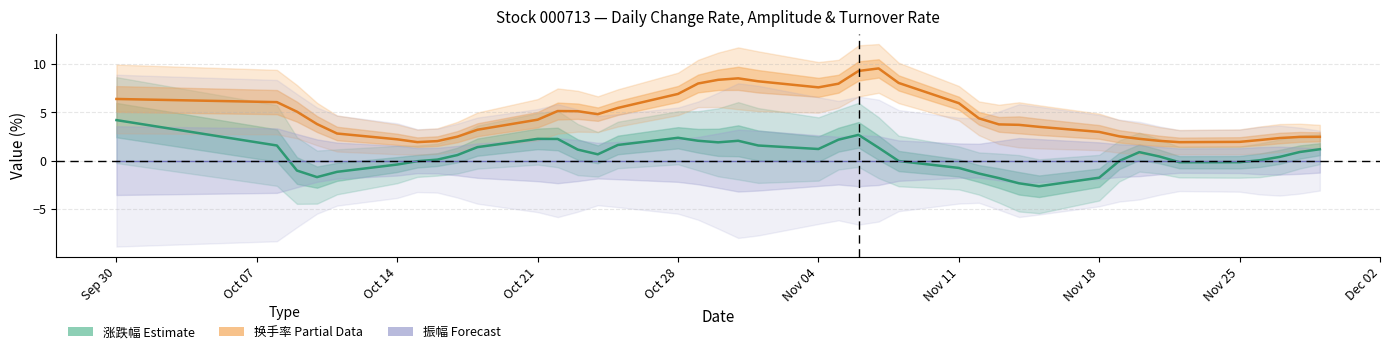

What is the value of the 涨跌幅 (Estimate) point at the 7th from the left?

-0.1